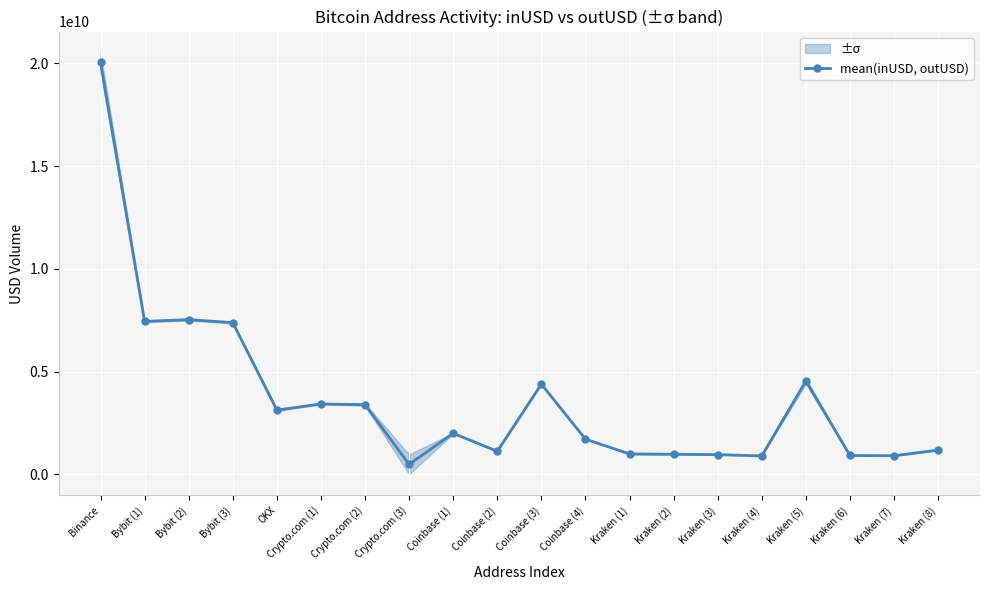

Rank the categories by value from highest to lowest.

Binance, Bybit (2), Bybit (1), Bybit (3), Kraken (5), Coinbase (3), Crypto.com (1), Crypto.com (2), OKX, Coinbase (1), Coinbase (4), Kraken (8), Coinbase (2), Kraken (1), Kraken (2), Kraken (3), Kraken (6), Kraken (7), Kraken (4), Crypto.com (3)